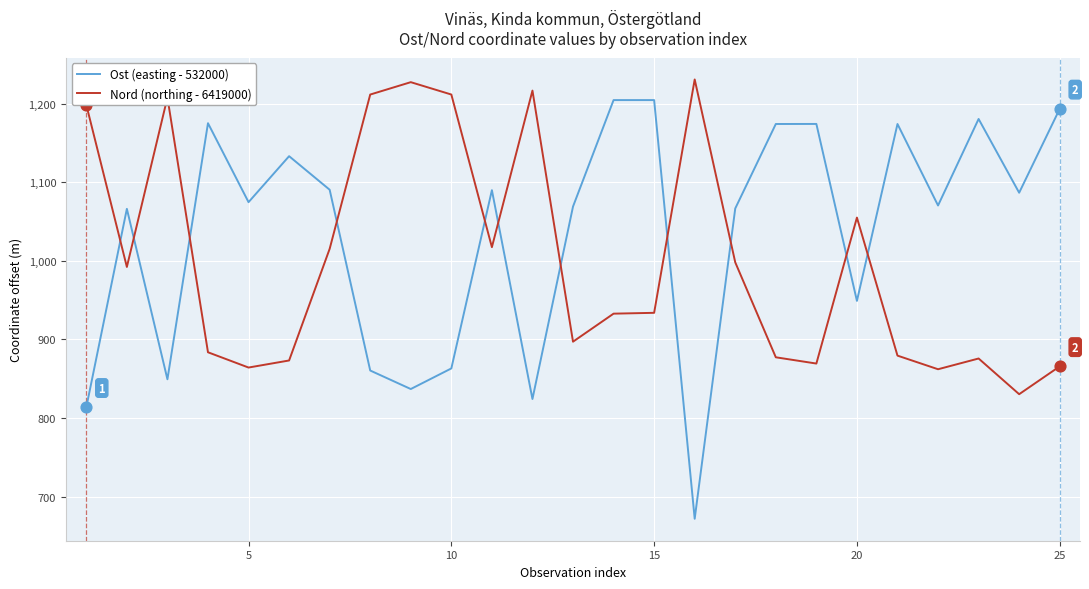

Which series has the largest range (max minus min)?

Ost (easting - 532000)